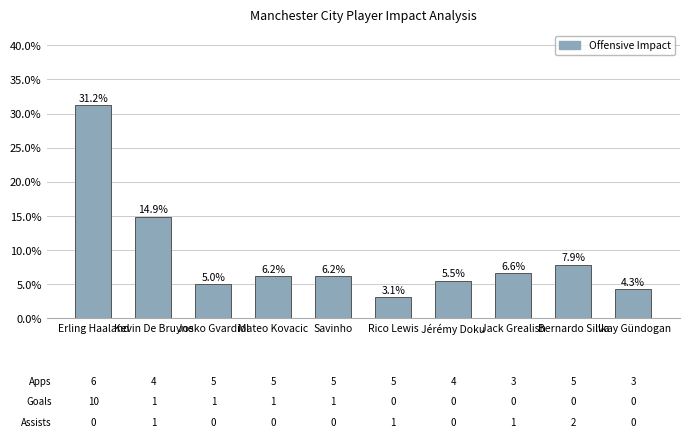

Are the bars horizontal?

No